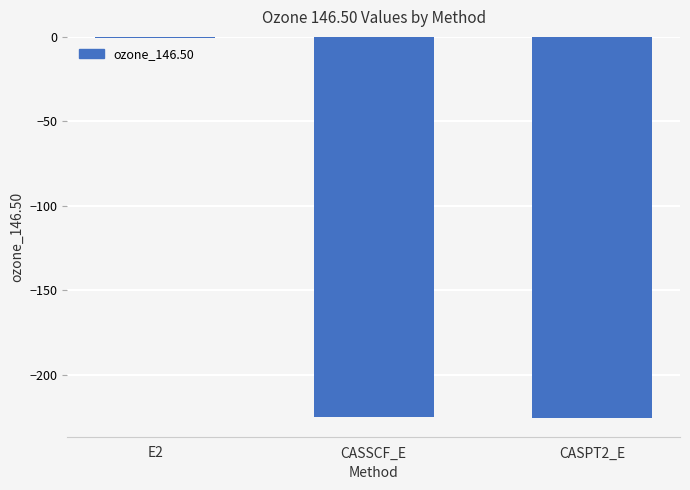

Is it true that the value at CASPT2_E is -118.1?

False